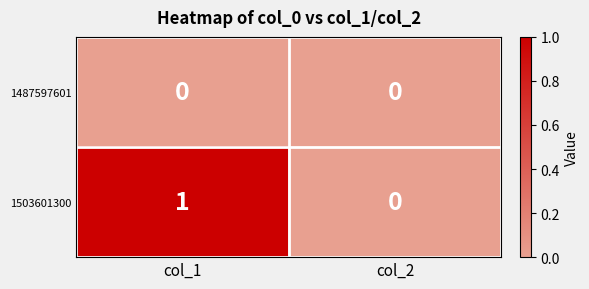

Count the number of categories in the chart.

2